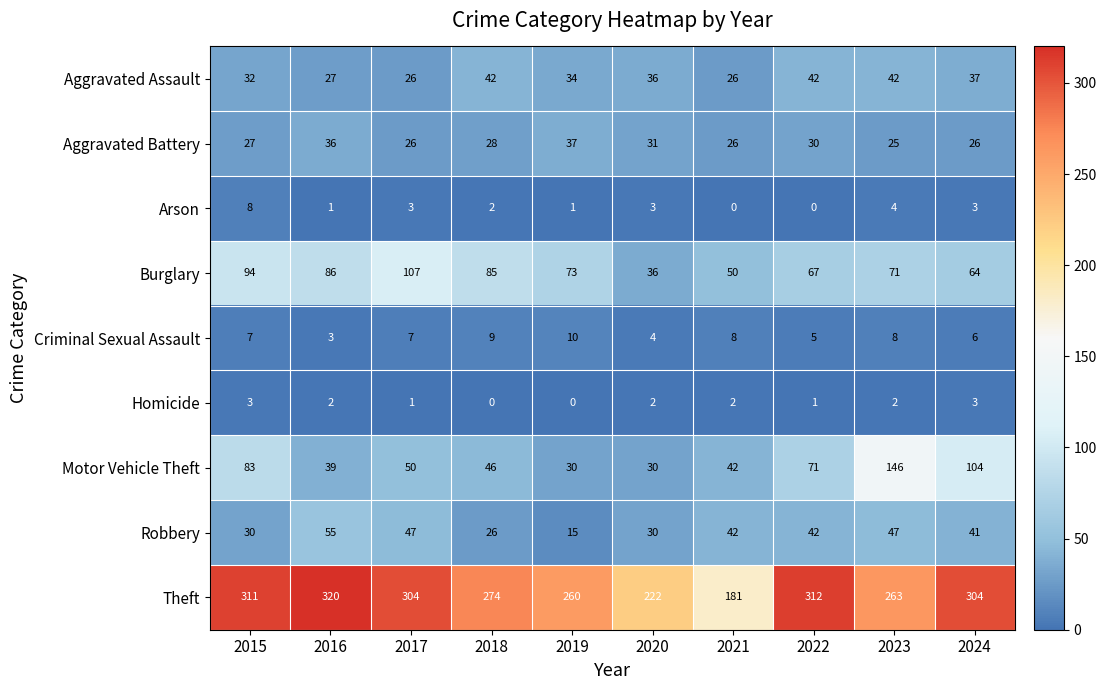

Which series has the largest total across all categories?

Theft